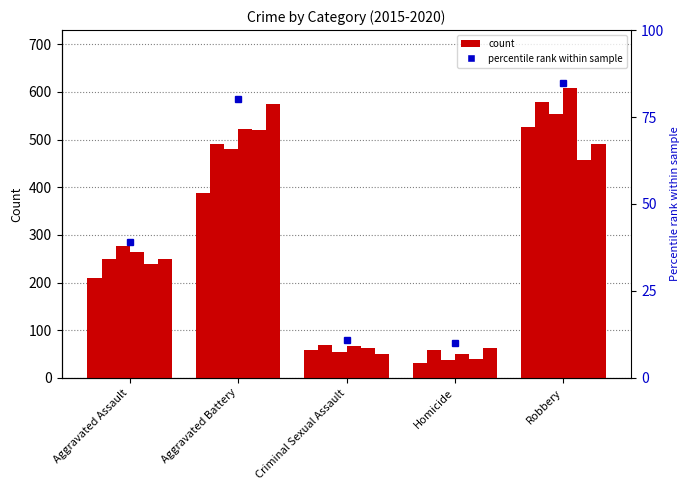

What is the difference between the 2015 values at Robbery and Criminal Sexual Assault?

469